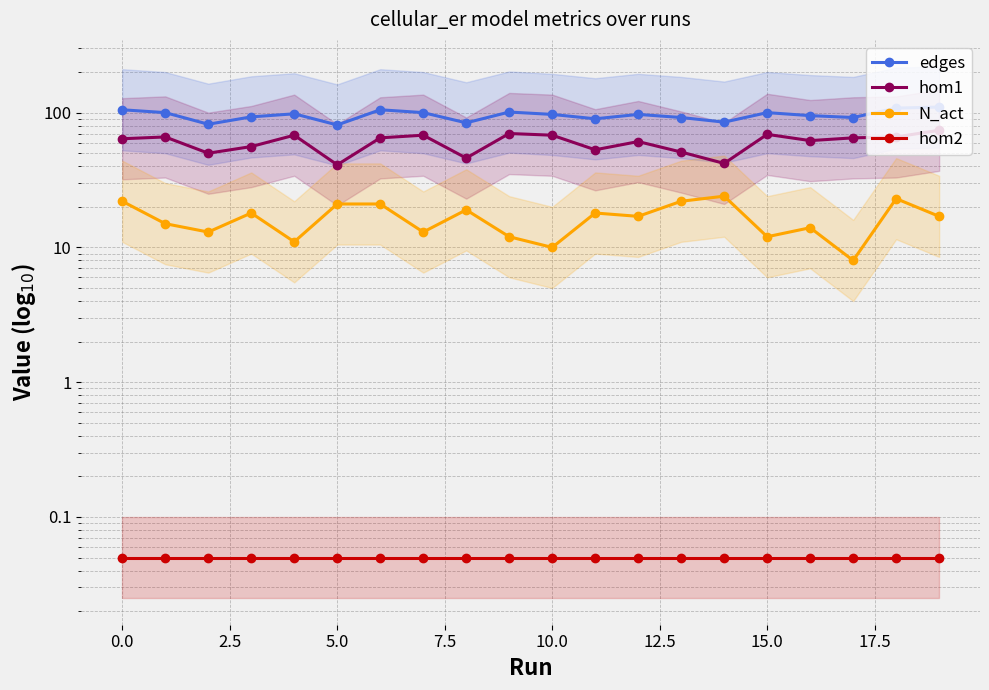

In N_act, how many points are higher than both neighbors (excluding endpoints)?

6